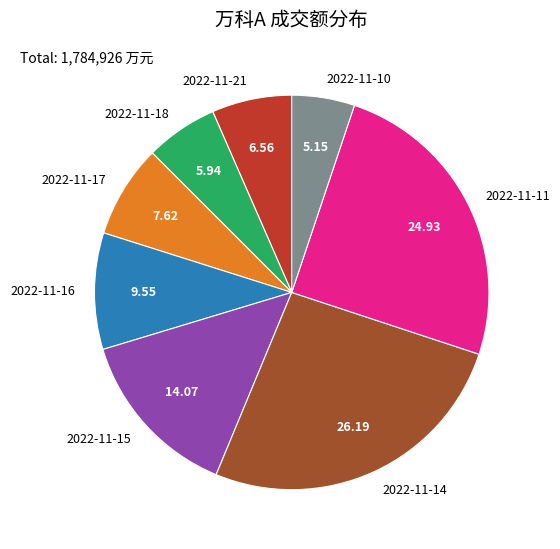

Rank the categories by value from highest to lowest.

2022-11-14, 2022-11-11, 2022-11-15, 2022-11-16, 2022-11-17, 2022-11-21, 2022-11-18, 2022-11-10